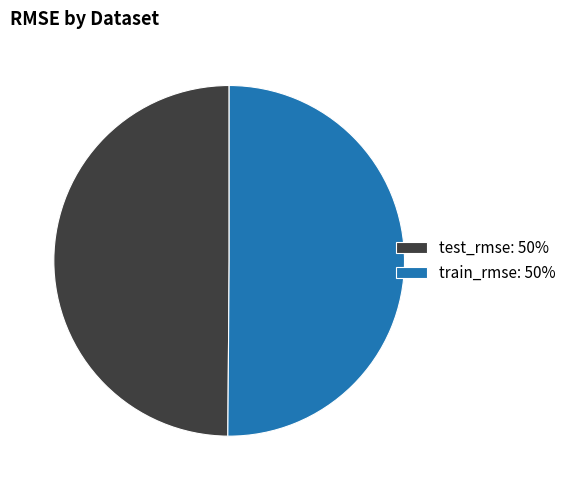

True or false: test_rmse: 50% accounts for 50% of the total.

True